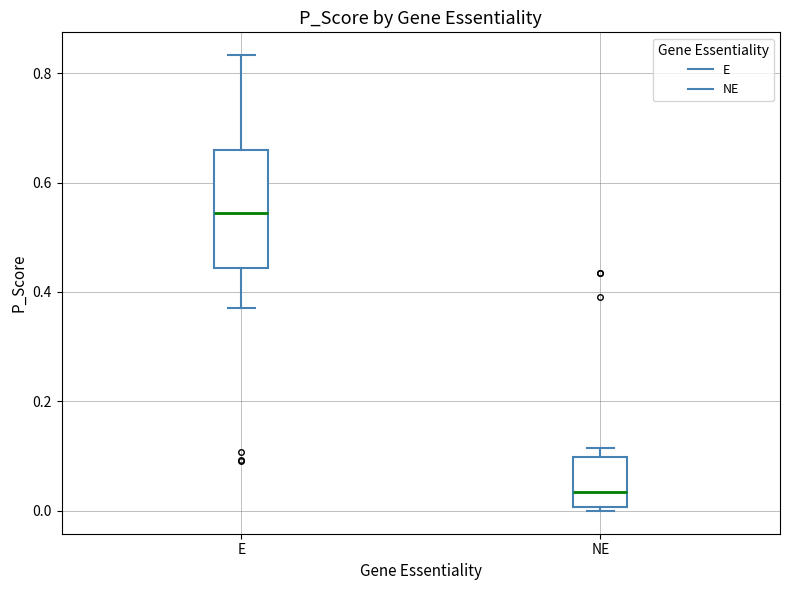

Which box is the tallest, from its lower edge to its upper edge?

E